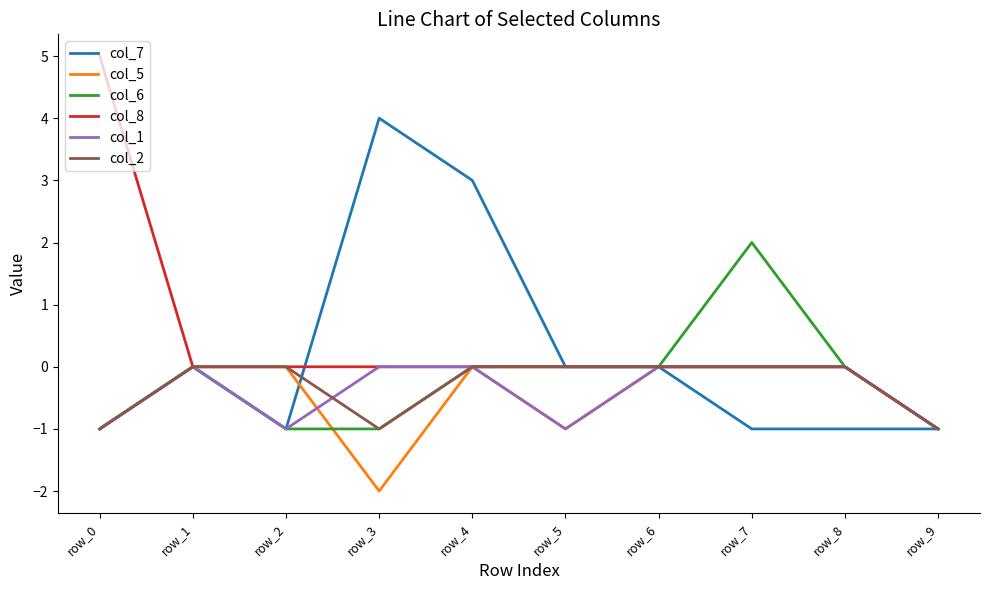

The value of col_2 at row_2 is -1. True or false?

False